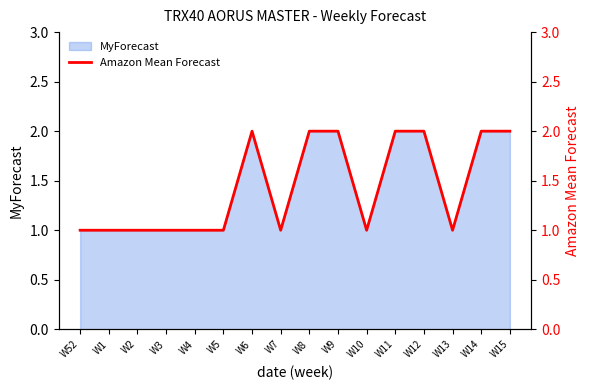

What is the value of the 5th point from the left?

1